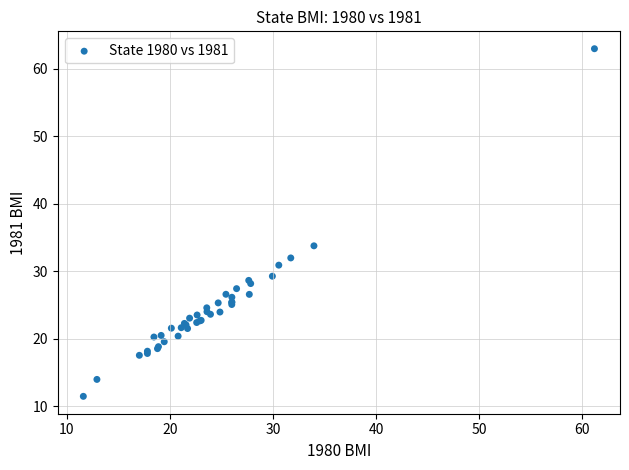

What Y value in the scatter plot is closest to 37?

33.8